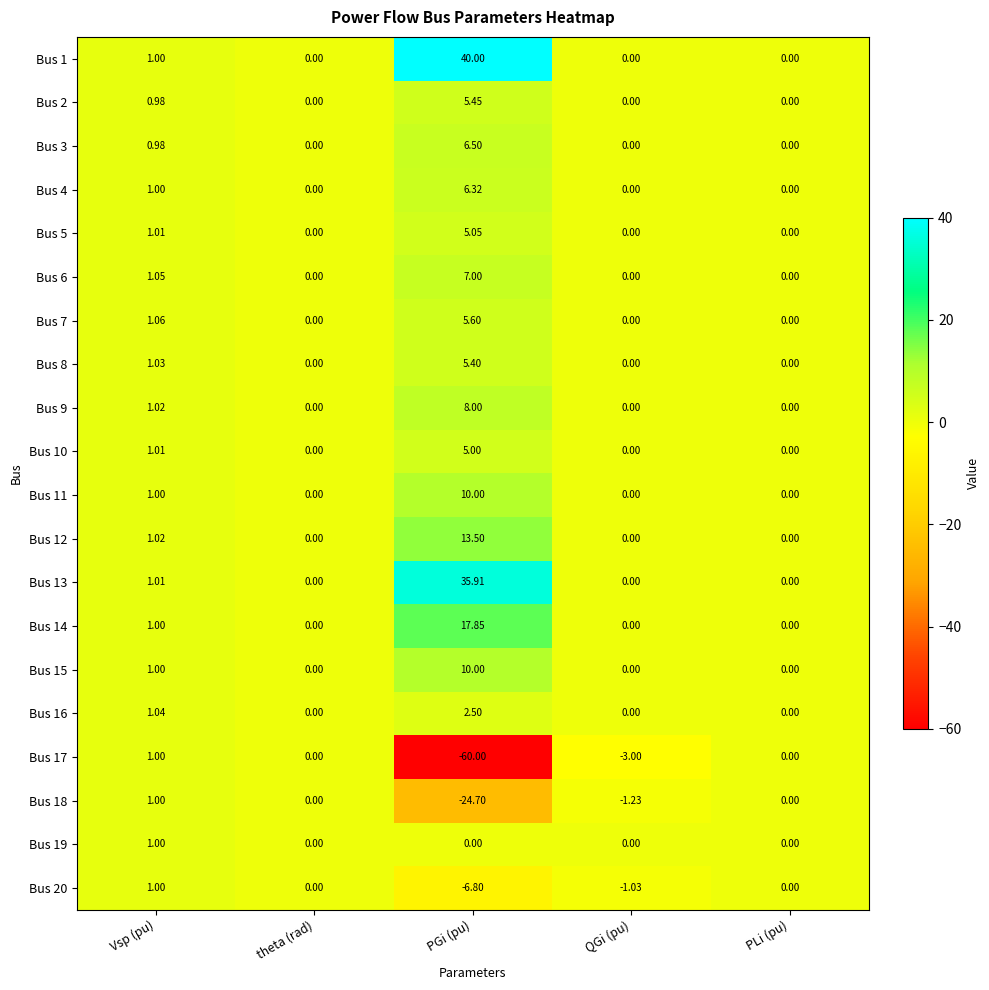

How many values in the Bus 6 series exceed 0?

2